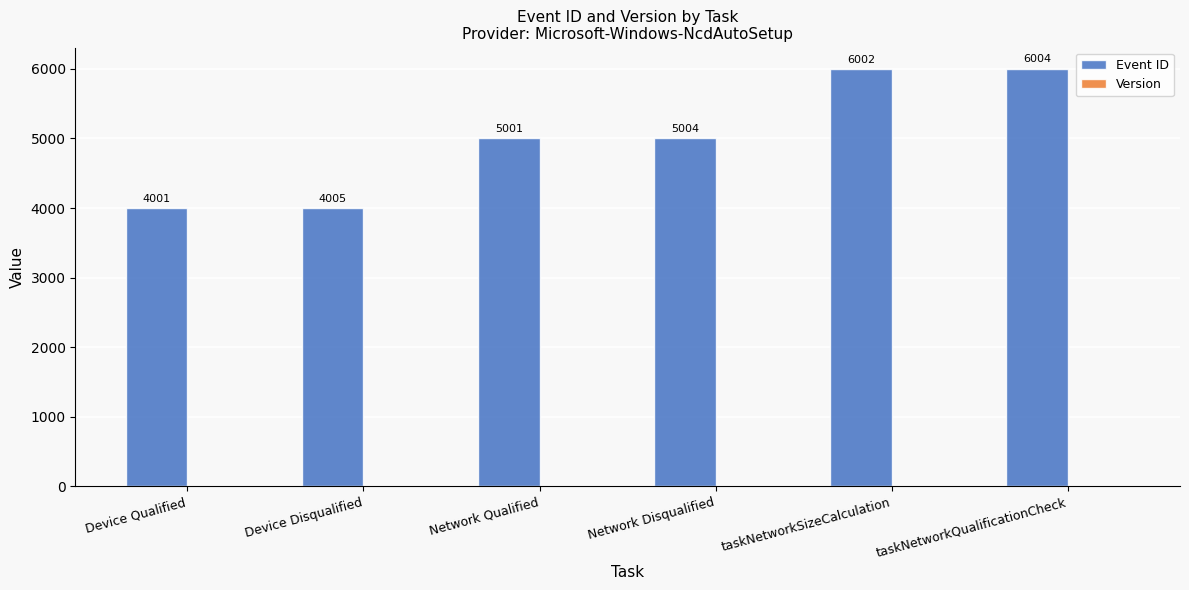

What is the label of the 6th bar from the right?

Device Qualified